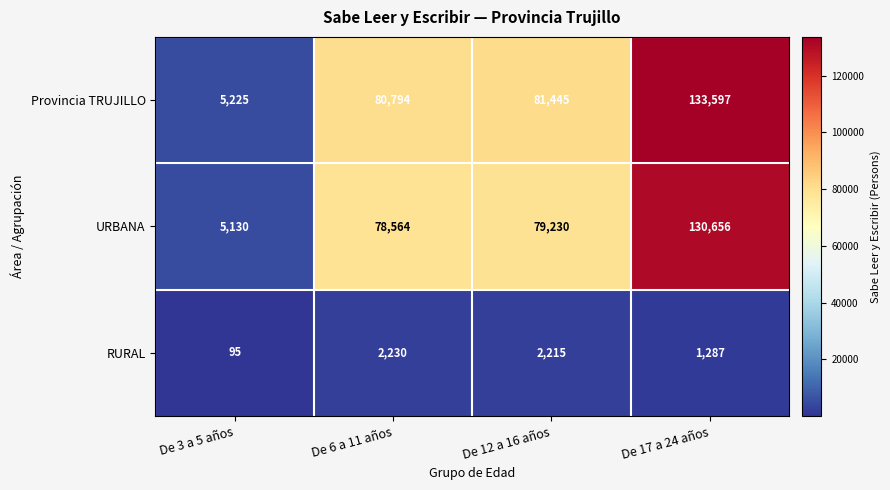

What is the difference between the Provincia TRUJILLO values at De 12 a 16 años and De 6 a 11 años?

651